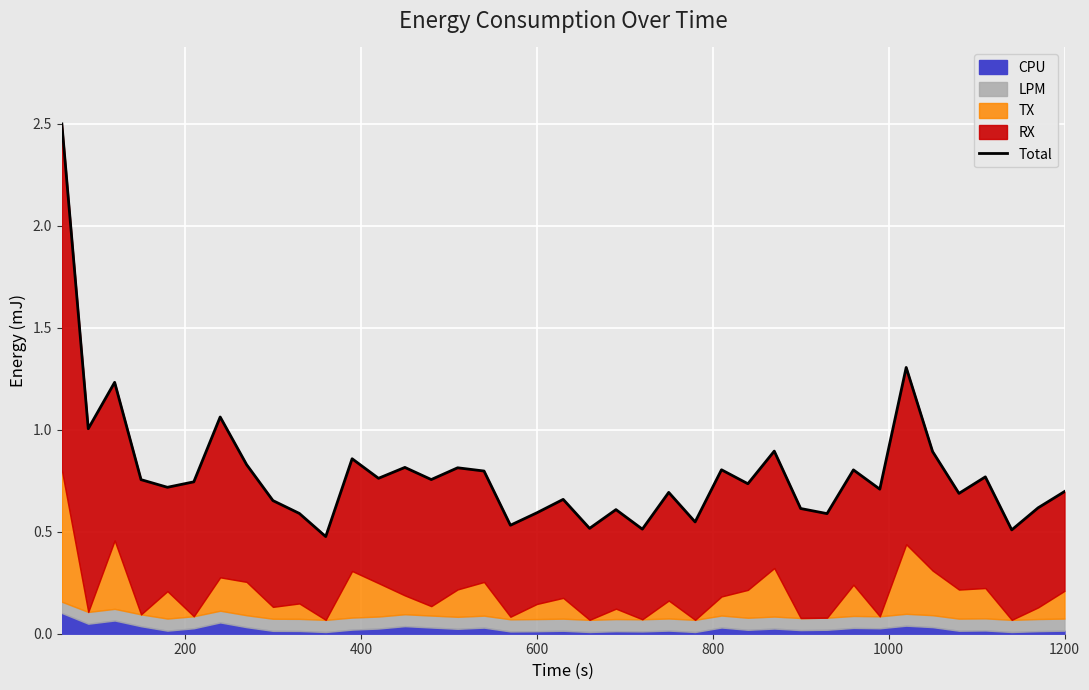

True or false: the data shows 0.4 at 13.

False